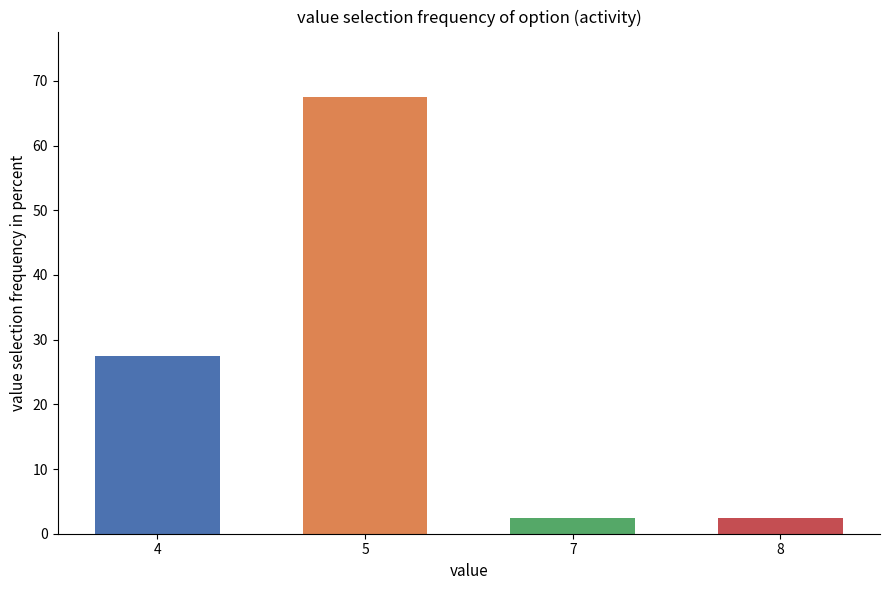

What is the change in value from 4 to 8?

-25.0